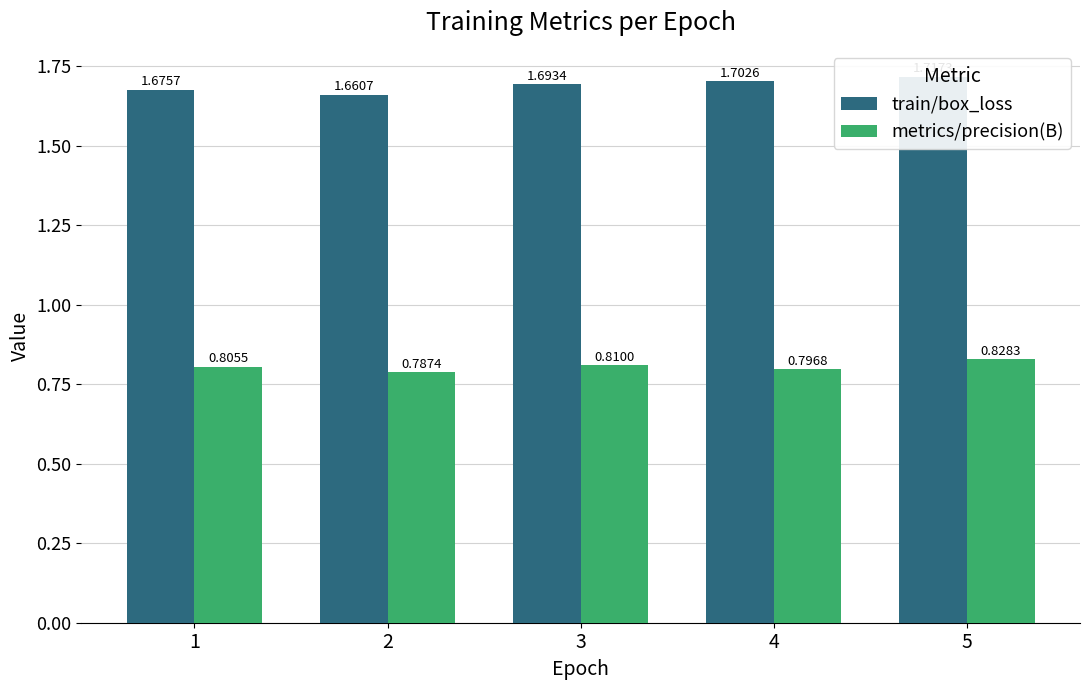

Are the bars horizontal?

No